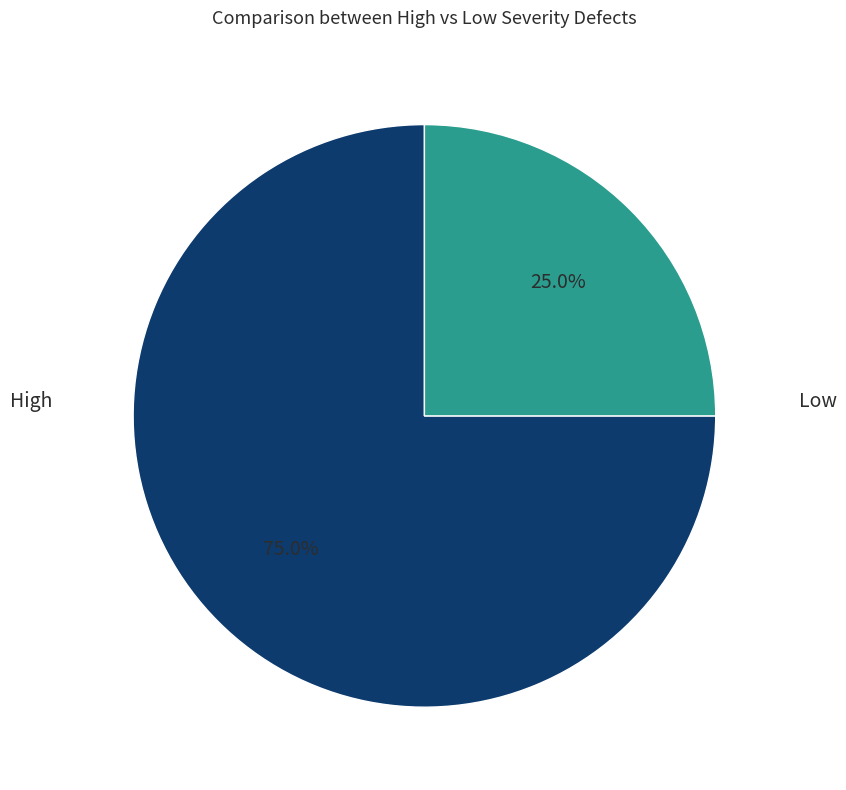

How many segments does this pie chart have?

2